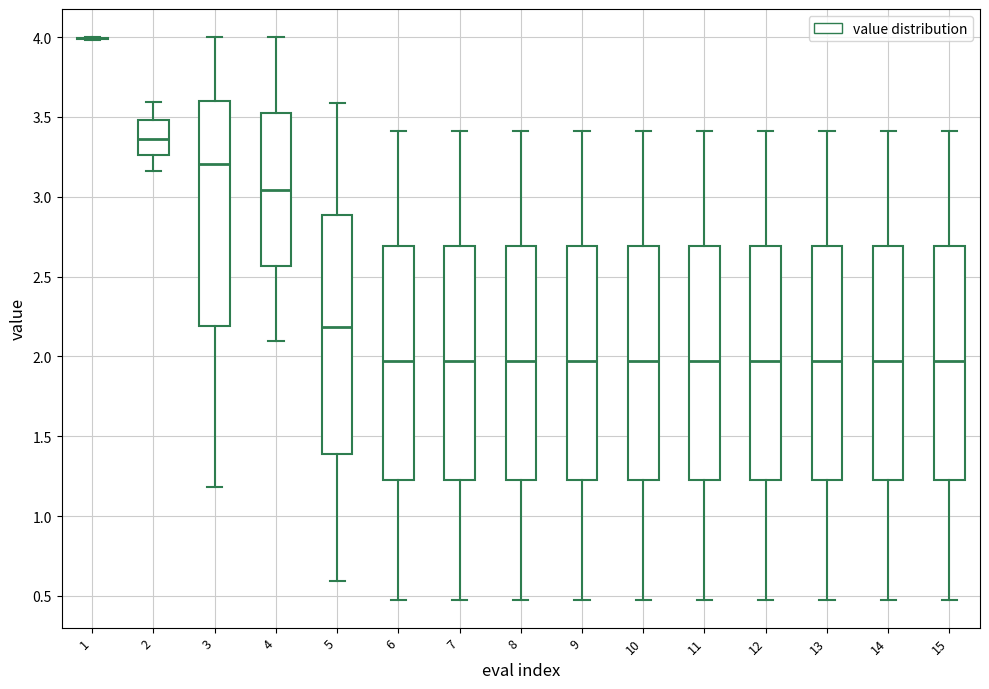

Reading left to right, transcribe this box plot: for each box, give where its median line is, the range the box spans, and where its two whiskers end, as read against the y-axis. The values are not printed on the chart, so give them approximately, as read against the axis.

1: box collapsed to a line at 4.00, whiskers 4.00 to 4.00
2: median 3.35, box 3.25 to 3.50, whiskers 3.15 to 3.60
3: median 3.20, box 2.20 to 3.60, whiskers 1.20 to 4.00
4: median 3.05, box 2.55 to 3.50, whiskers 2.10 to 4.00
5: median 2.20, box 1.40 to 2.90, whiskers 0.60 to 3.60
6: median 1.95, box 1.20 to 2.70, whiskers 0.50 to 3.40
7: median 1.95, box 1.20 to 2.70, whiskers 0.50 to 3.40
8: median 1.95, box 1.20 to 2.70, whiskers 0.50 to 3.40
9: median 1.95, box 1.20 to 2.70, whiskers 0.50 to 3.40
10: median 1.95, box 1.20 to 2.70, whiskers 0.50 to 3.40
11: median 1.95, box 1.20 to 2.70, whiskers 0.50 to 3.40
12: median 1.95, box 1.20 to 2.70, whiskers 0.50 to 3.40
13: median 1.95, box 1.20 to 2.70, whiskers 0.50 to 3.40
14: median 1.95, box 1.20 to 2.70, whiskers 0.50 to 3.40
15: median 1.95, box 1.20 to 2.70, whiskers 0.50 to 3.40